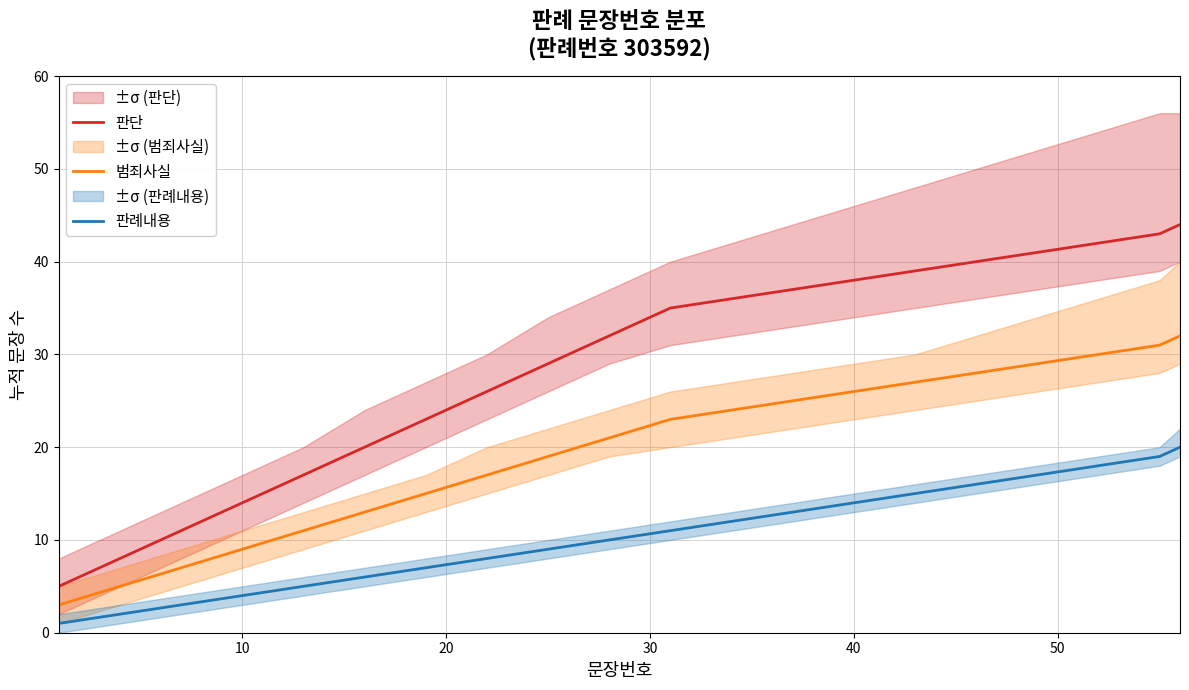

What is the highest value of the 범죄사실 series?

32